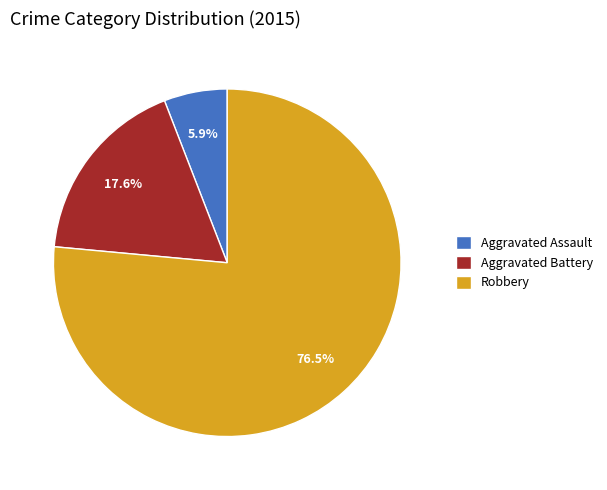

Is there any slice that represents more than half of the pie?

Yes